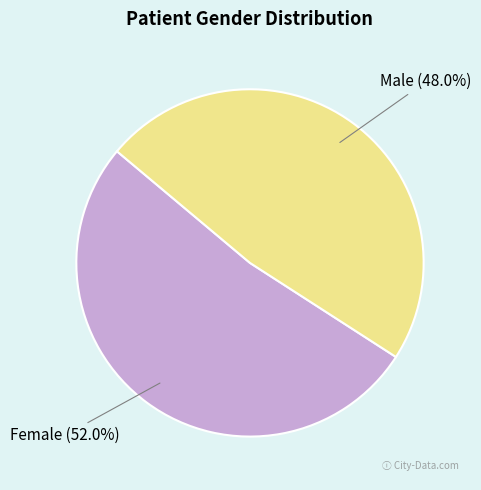

How many segments does this pie chart have?

2